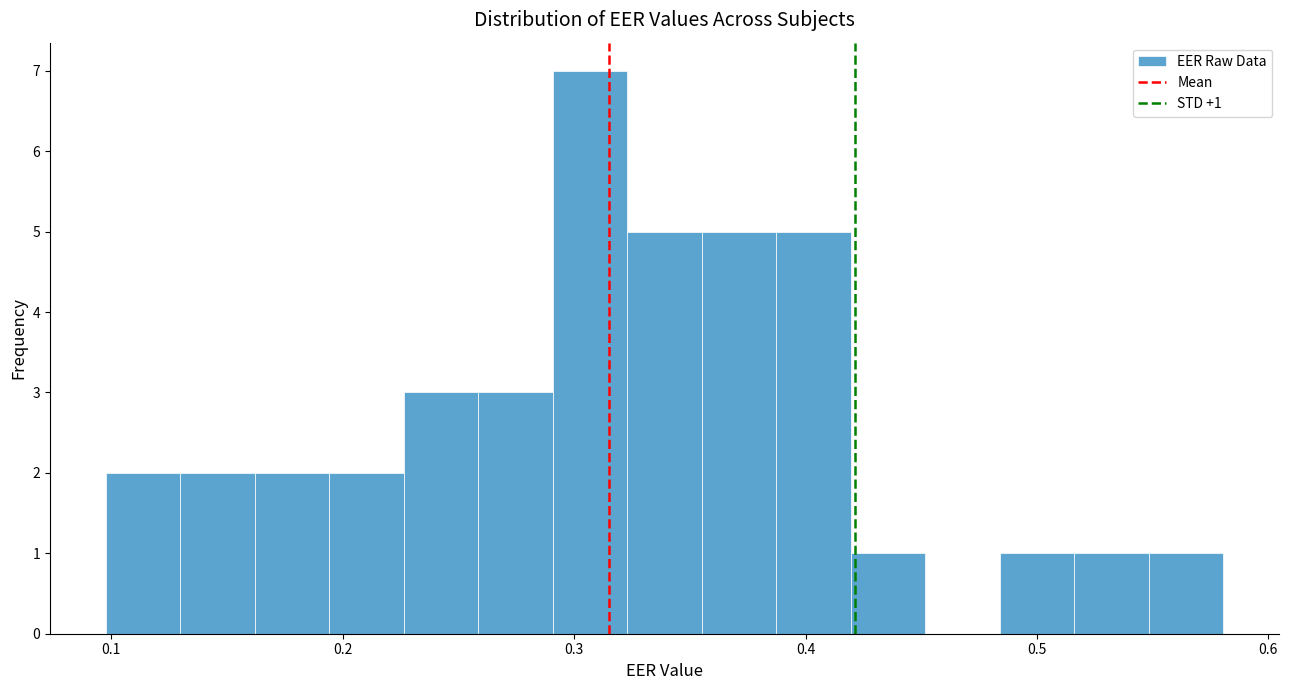

Around what value on the x-axis is the tallest bar? Give the approximate position of its centre, as read against the axis.

0.31